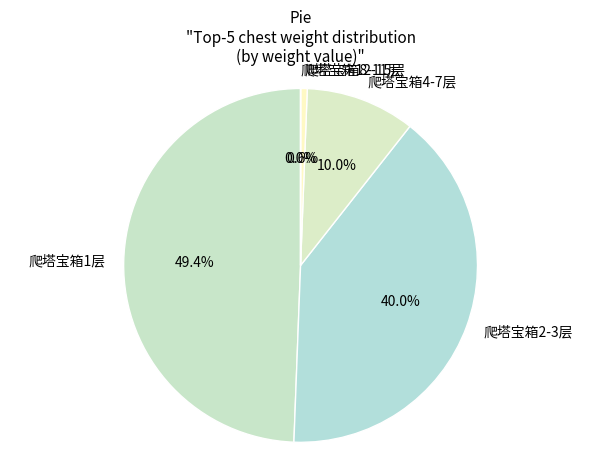

What is the largest slice in the pie chart?

爬塔宝箱1层